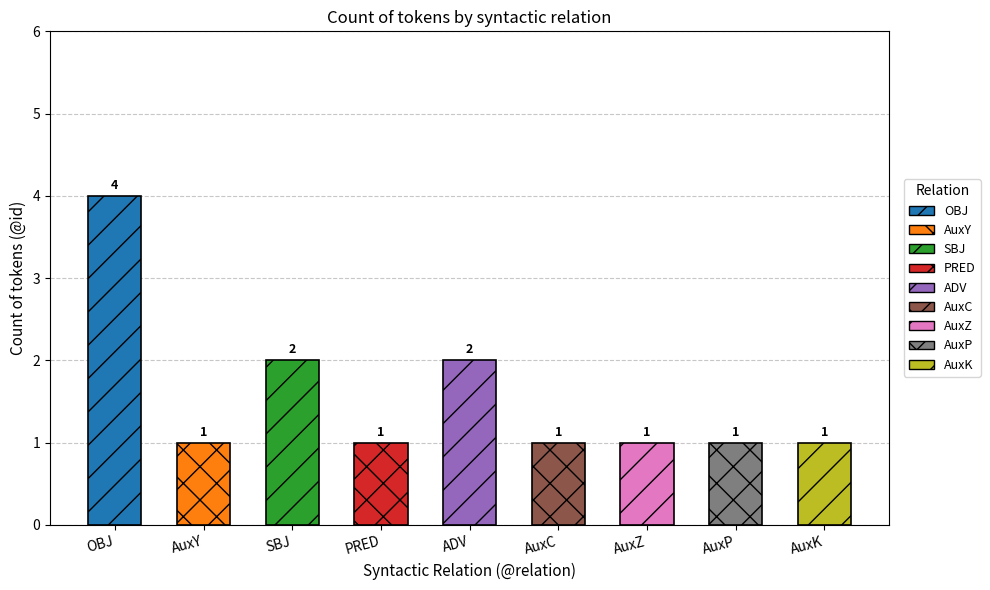

What position from the right is AuxP?

2